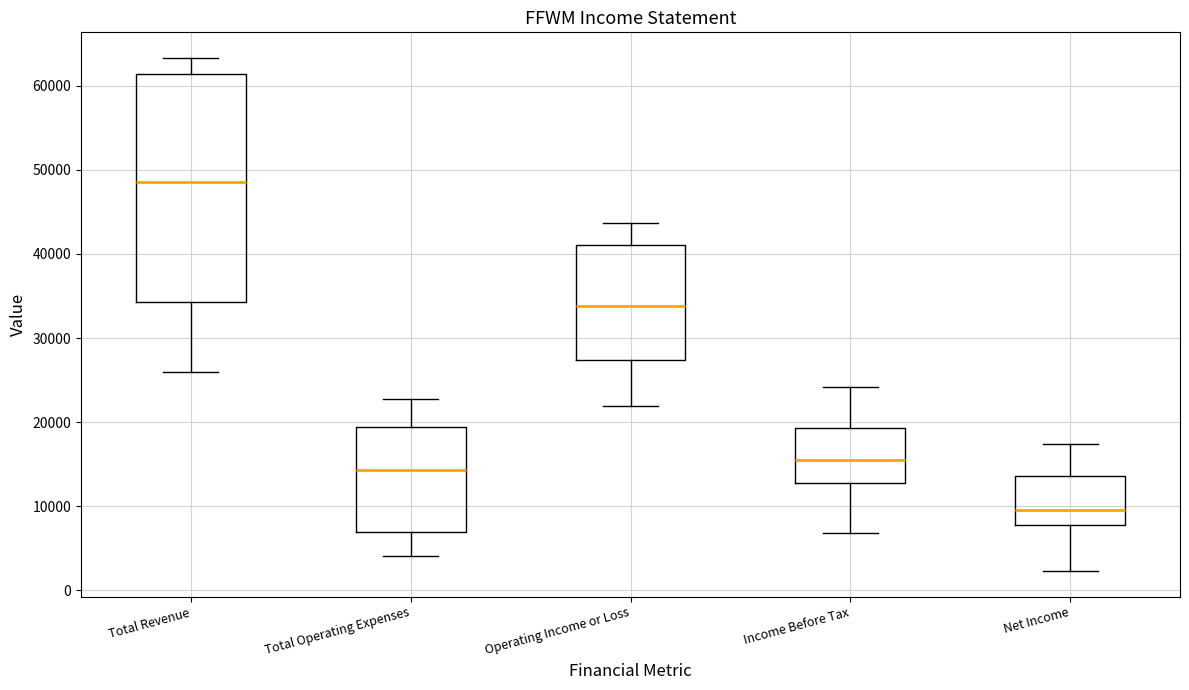

Which box is the tallest, from its lower edge to its upper edge?

Total Revenue